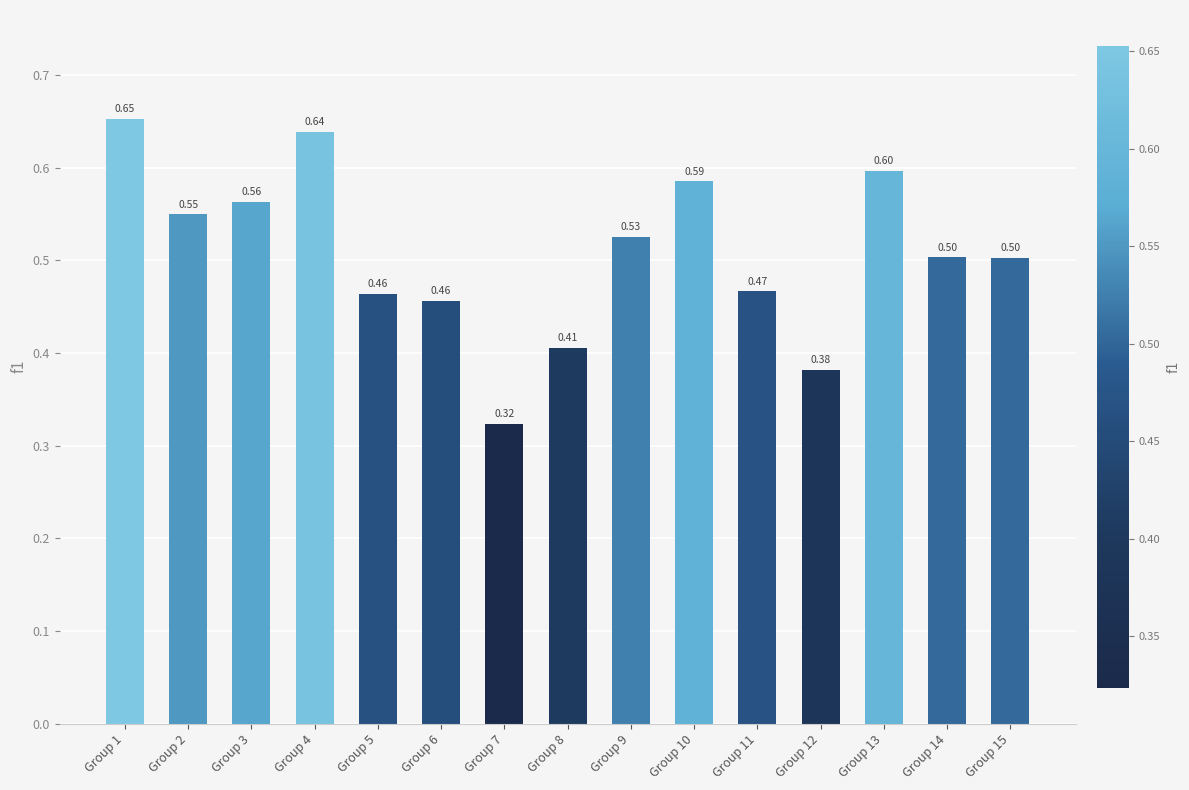

What is the sum of the values at Group 3 and Group 6?

1.0